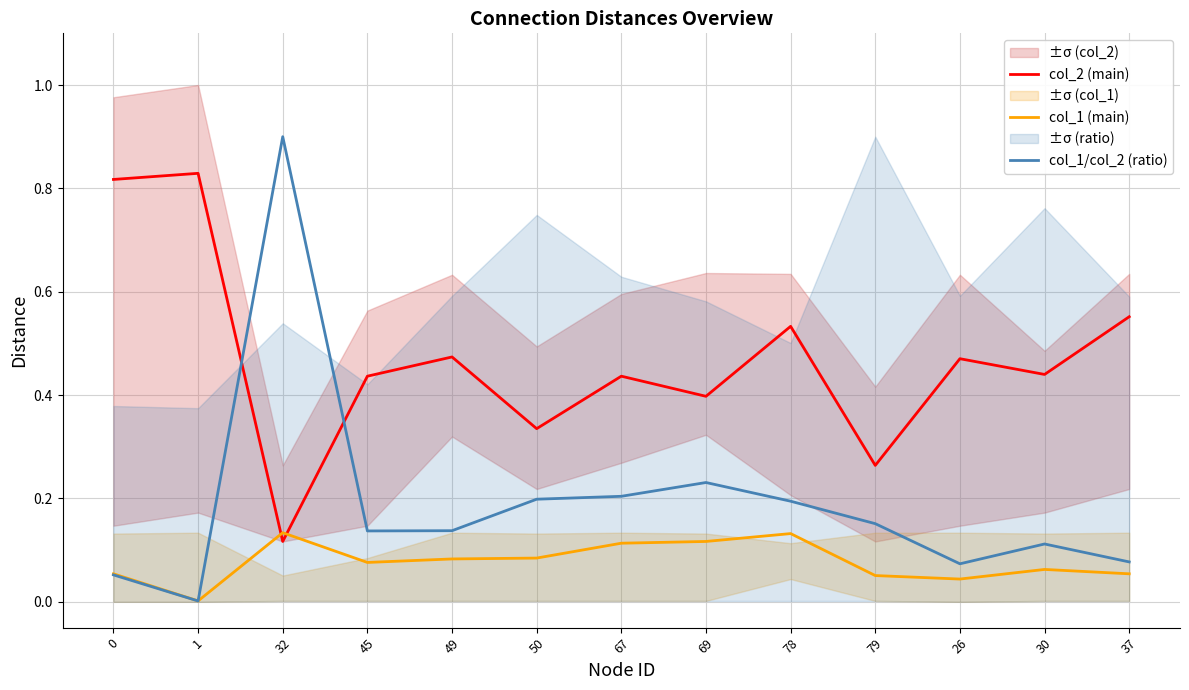

True or false: col_1 (main) has more than 1 points higher than both neighbors.

True